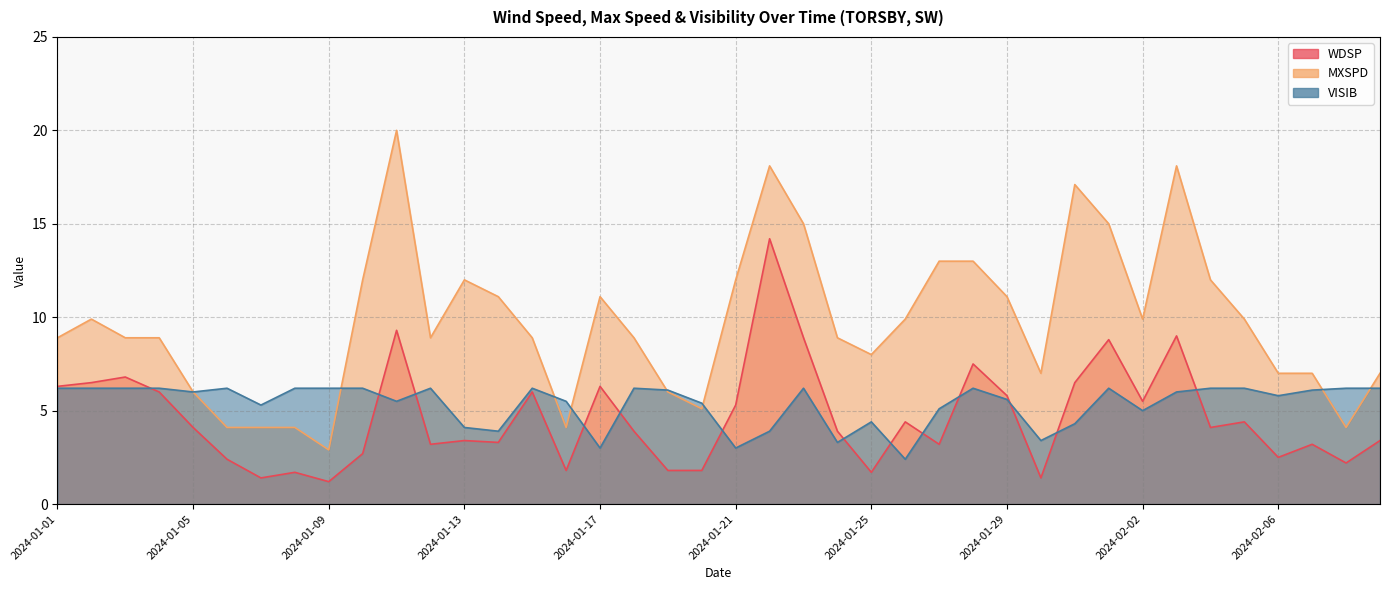

How many lines are shown in the chart?

3